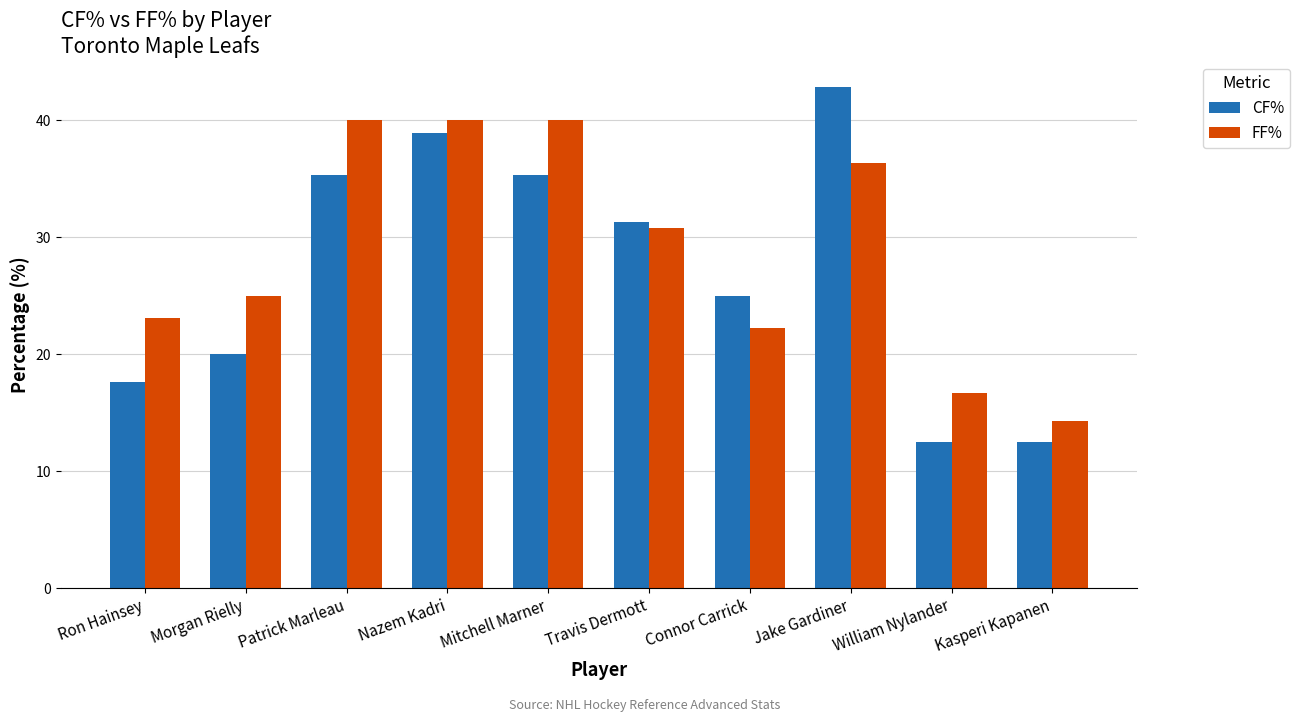

How many groups of bars are there?

10